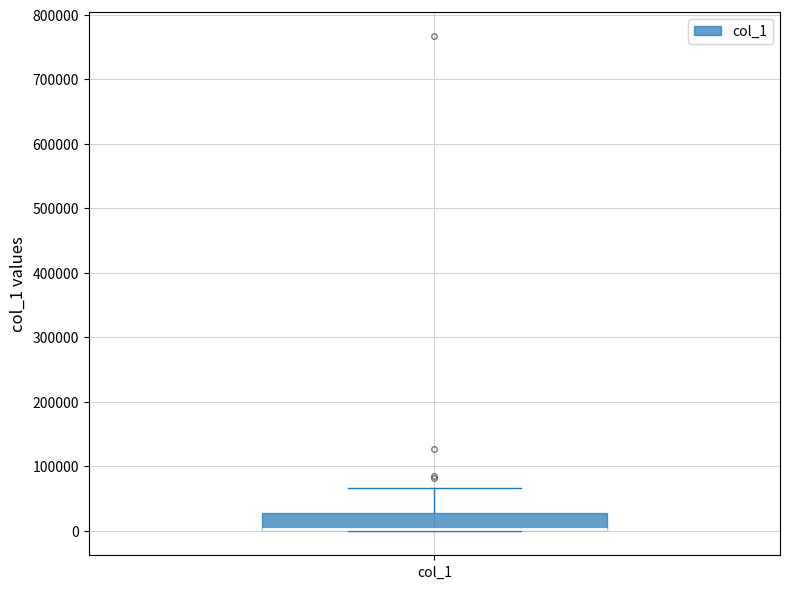

Read this box plot against the y-axis: the position of the median line, the range covered by the box, and the ends of both whiskers. The values are not printed on the chart, so give them approximately, as read against the axis.

median 0 (drawn on the box's lower edge), box 0 to 30000, whiskers 0 to 70000